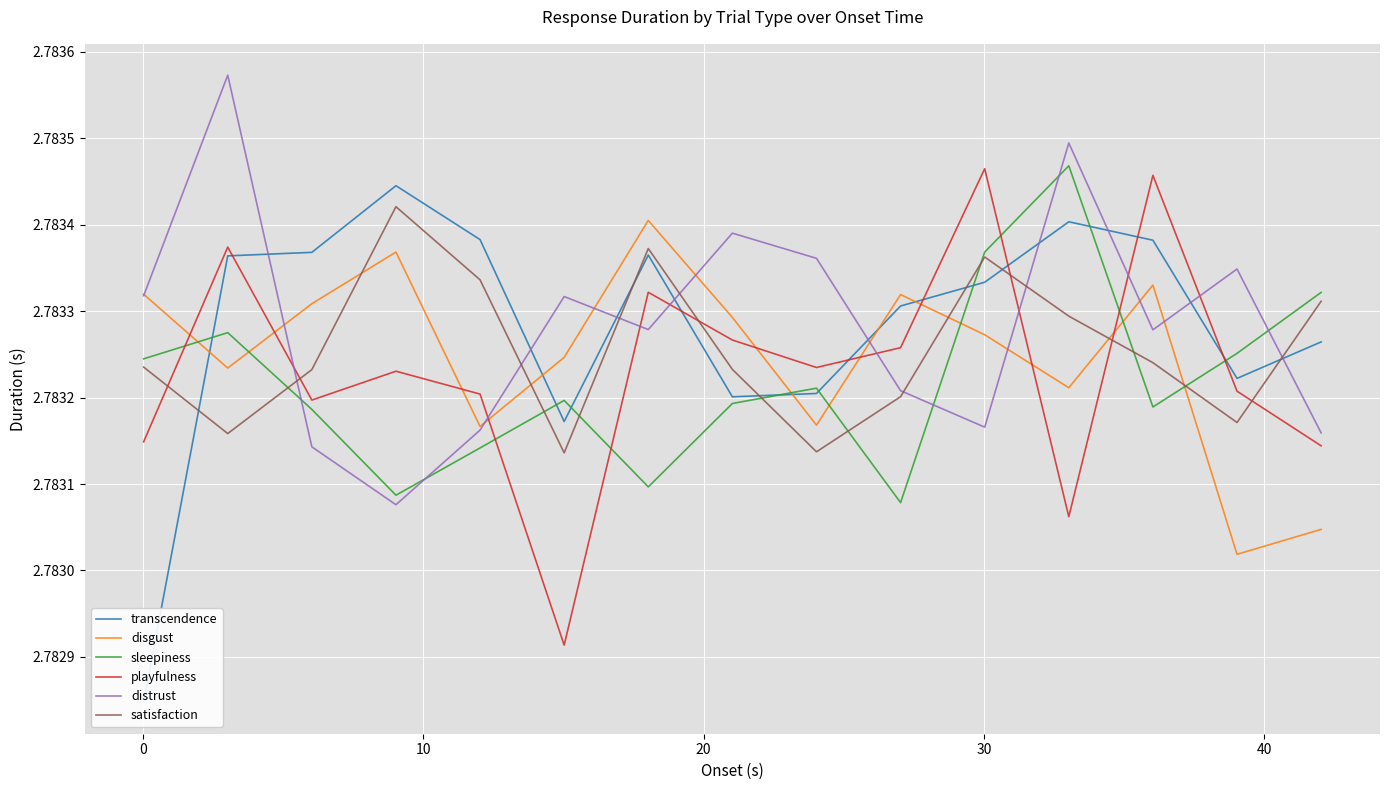

How many data points does each series have?

15